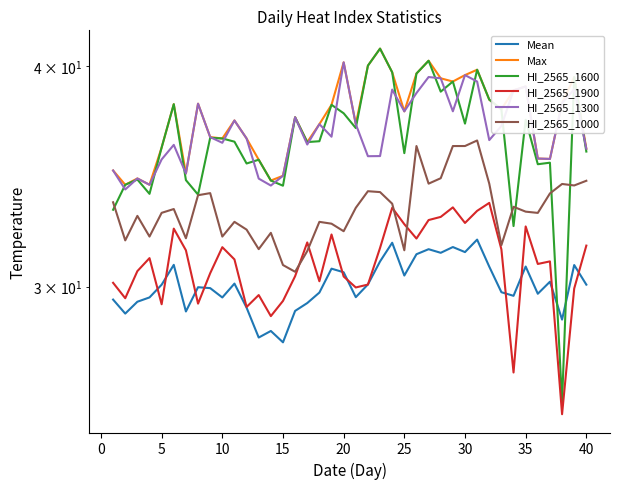

Rank the series by their maximum value, from lowest to highest.

Mean, HI_2565_1900, HI_2565_1000, HI_2565_1300, Max, HI_2565_1600